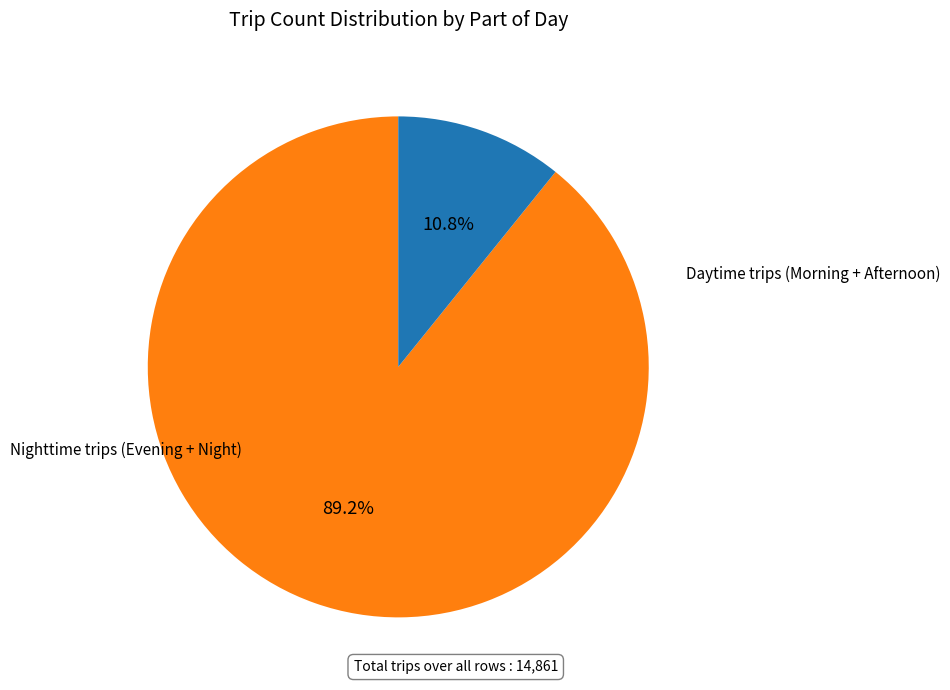

Is there any slice that represents more than half of the pie?

Yes